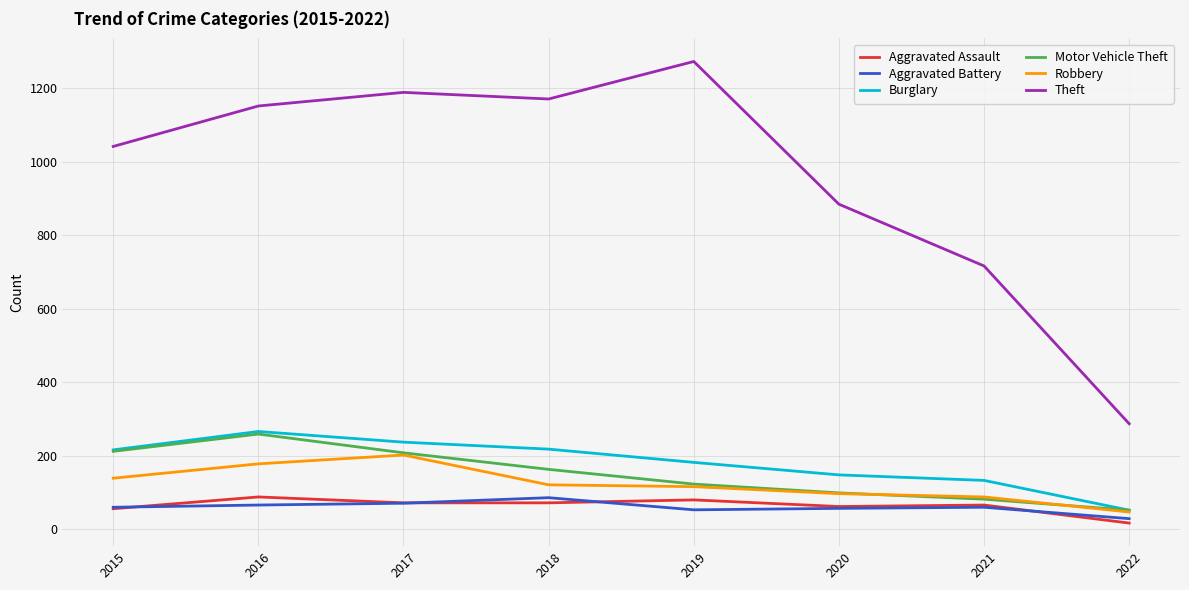

Read the Burglary value at 2020.

148